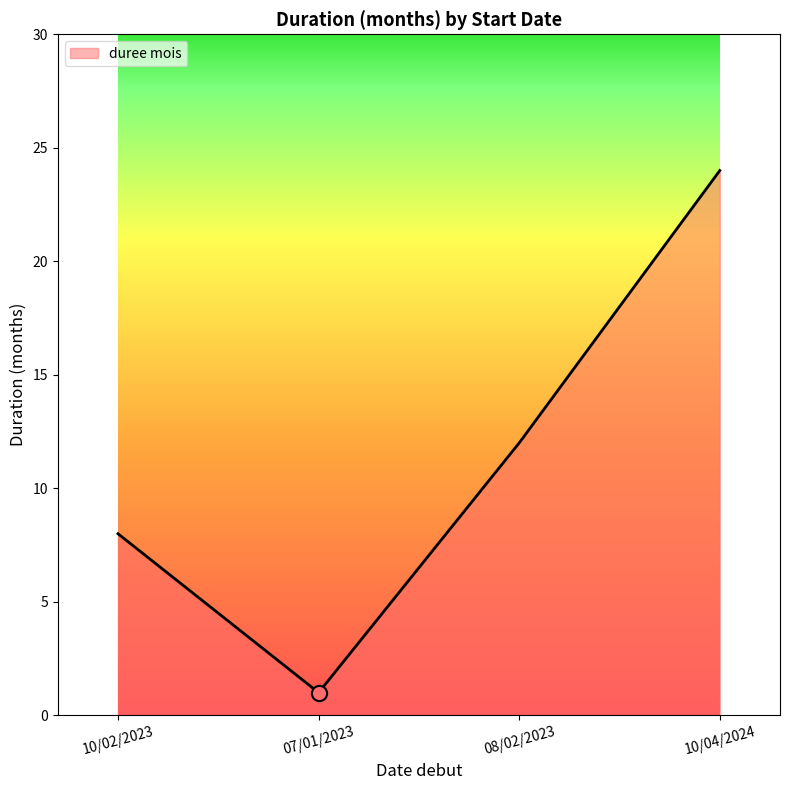

What is the ratio of the value at 10/04/2024 to the value at 07/01/2023?

24.0